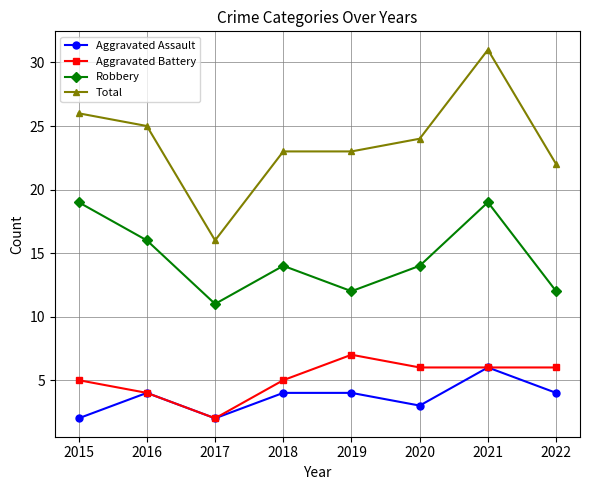

What is the difference between the maximum and minimum values in the Aggravated Assault series?

4